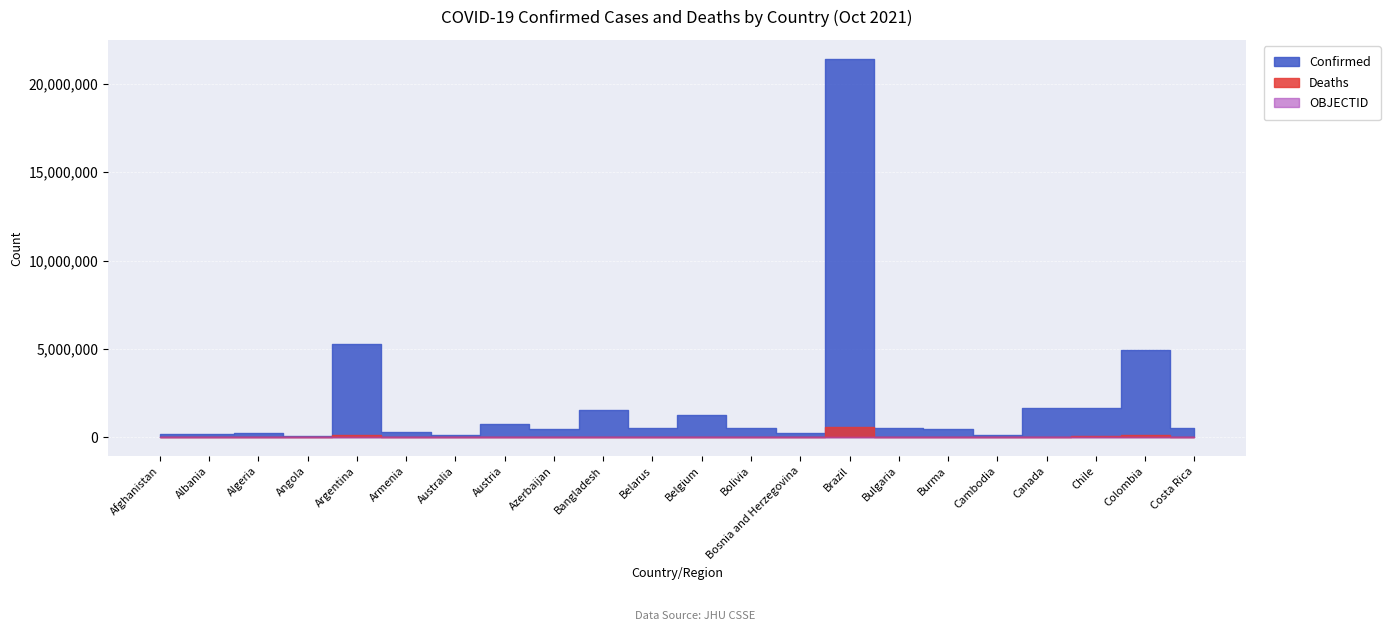

How many categories are shown in the chart?

22